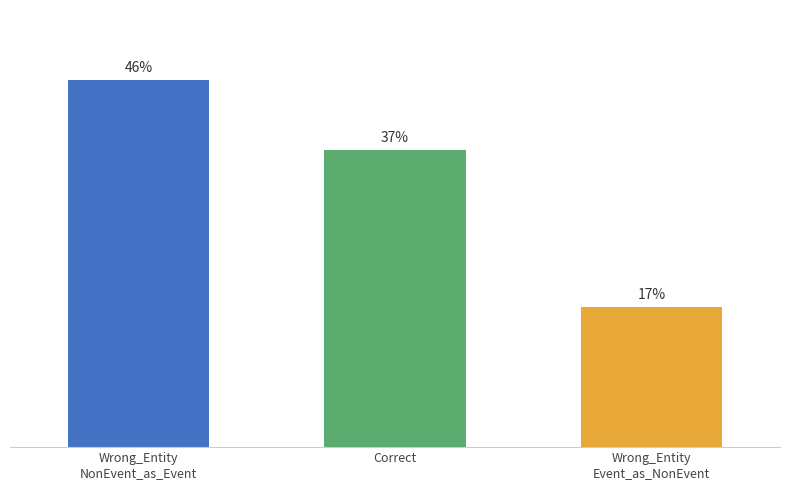

Rank the categories by value from highest to lowest.

Wrong_Entity
NonEvent_as_Event, Correct, Wrong_Entity
Event_as_NonEvent